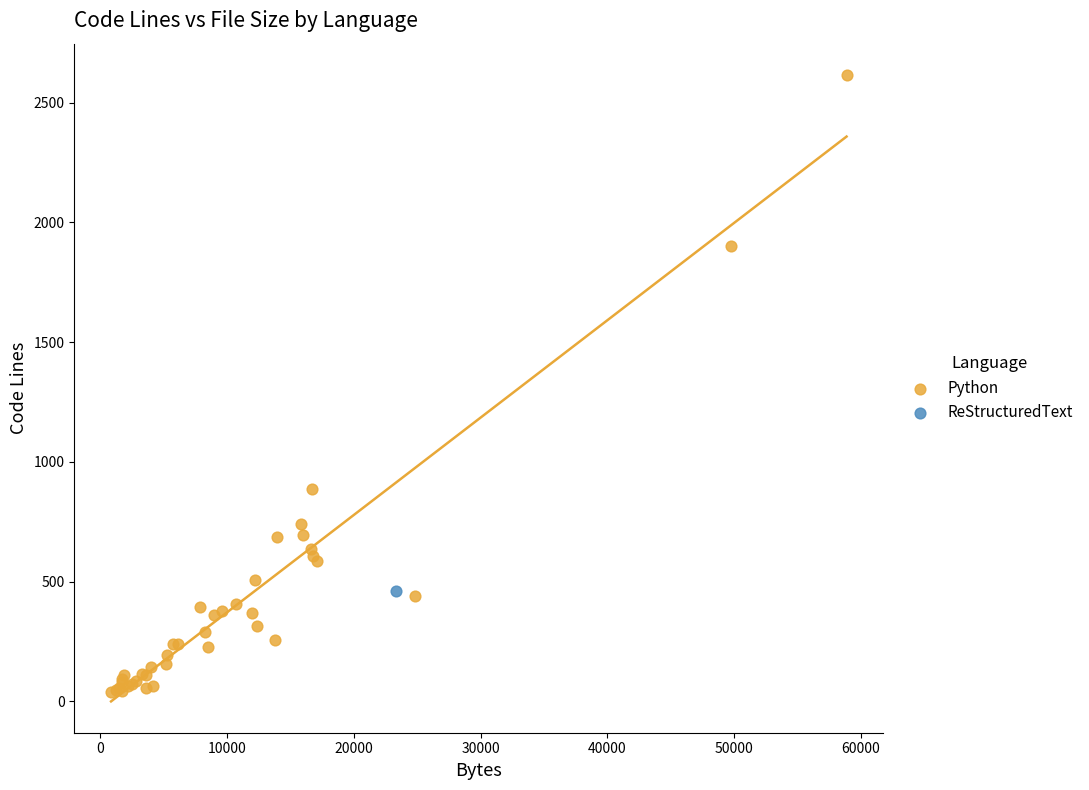

What are all the series names shown in the legend?

Python, ReStructuredText